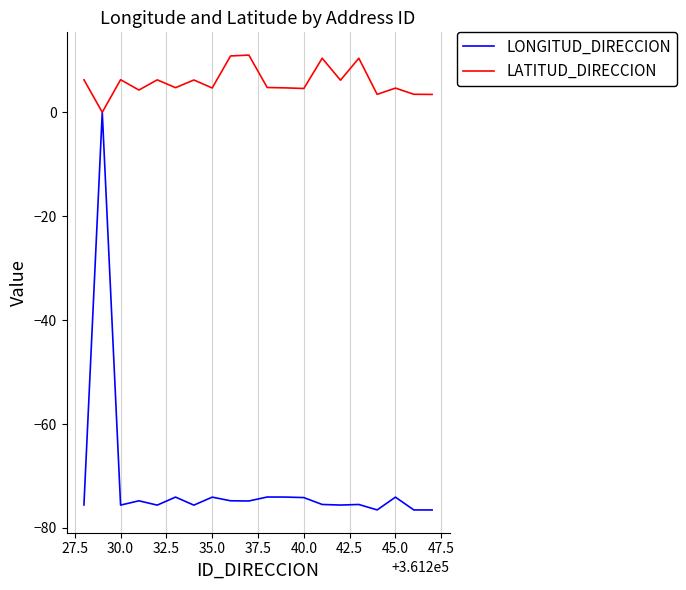

What is the highest value of the LATITUD_DIRECCION series?

11.0